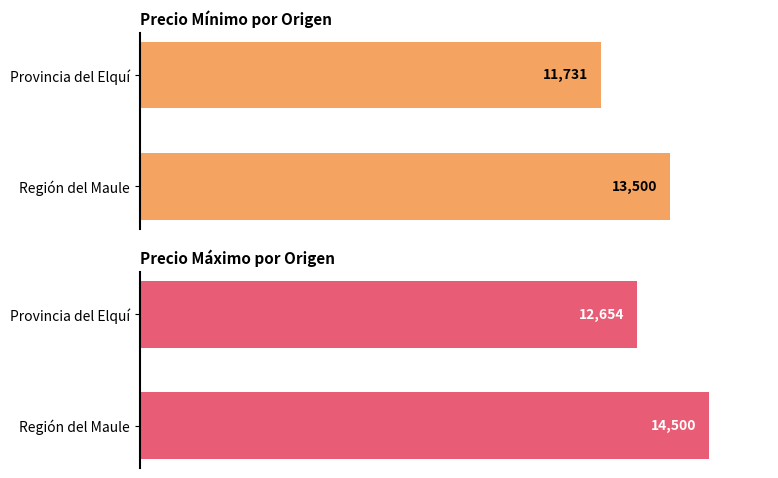

True or false: Precio mínimo has a value of 1.4 at 1.

False